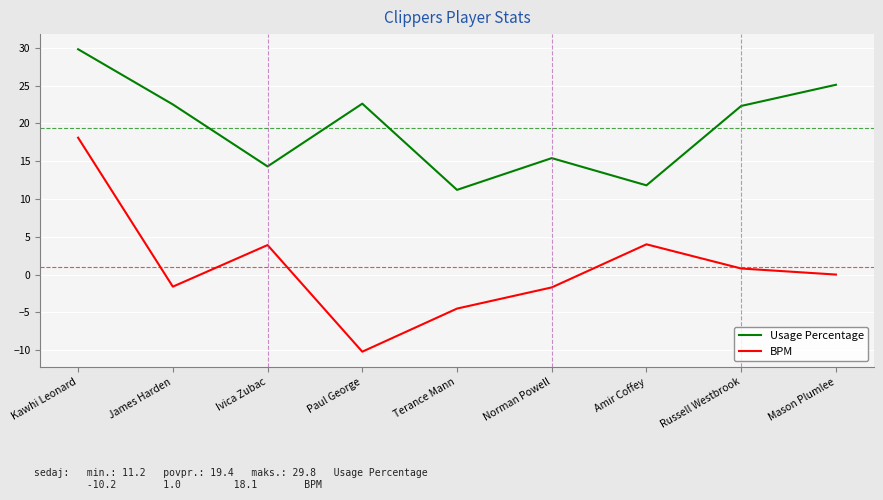

At how many categories does at least one series exceed 5?

9